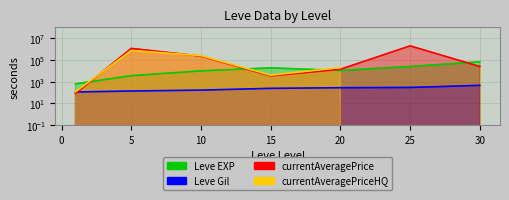

Which category has the lowest value in the Leve Gil series?

1